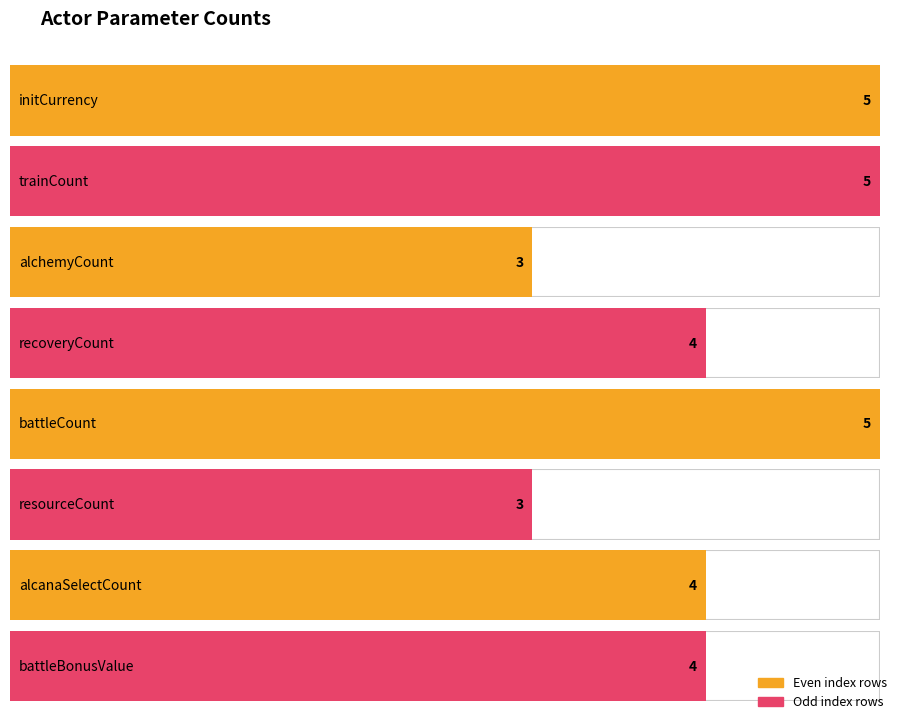

Between recoveryCount and alcanaSelectCount, which is larger?

recoveryCount